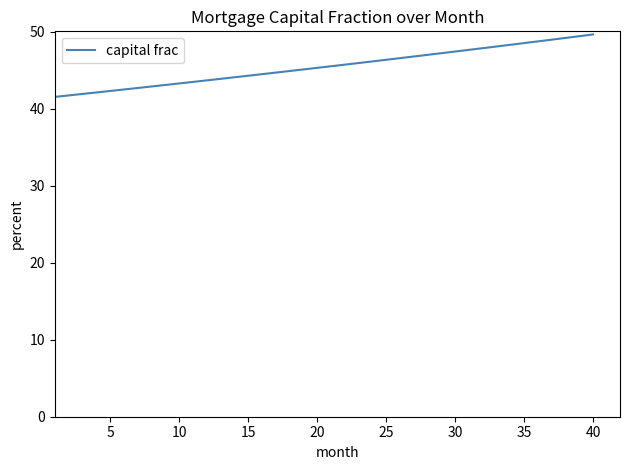

What is the maximum value shown in the chart?

49.7